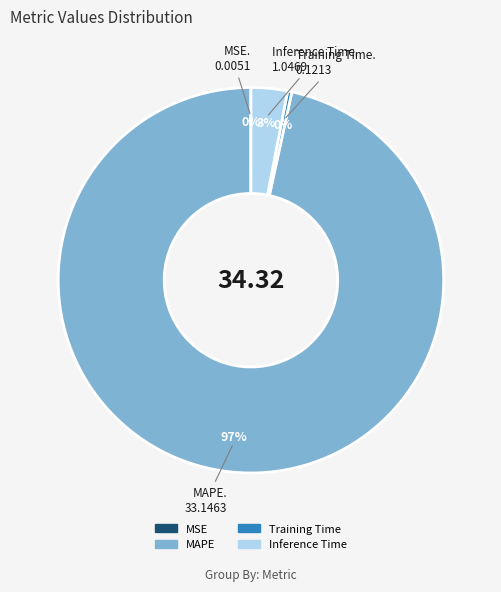

What is the largest slice in the pie chart?

MAPE